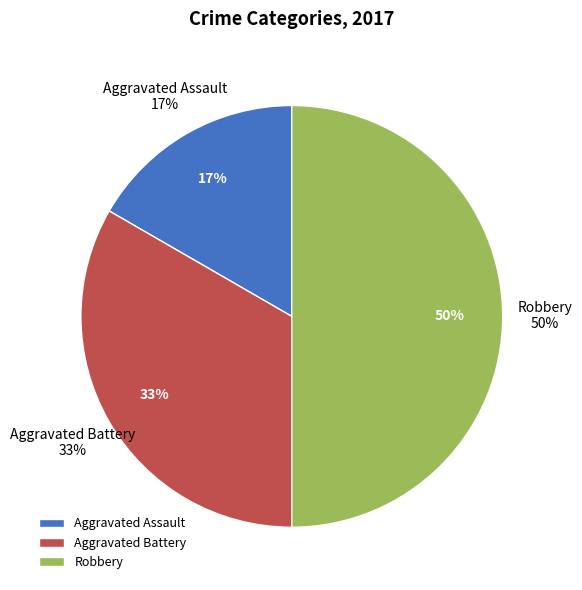

Is it true that Robbery is 38% of the pie?

False